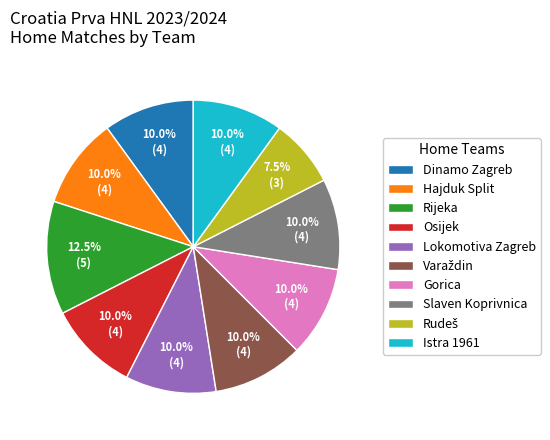

How much of the chart is everything except Rijeka?

87.5%